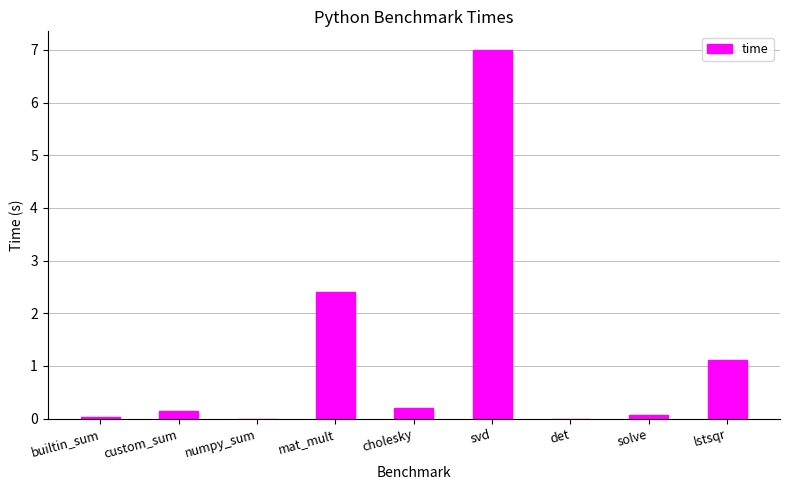

What is the sum of all values?

11.0